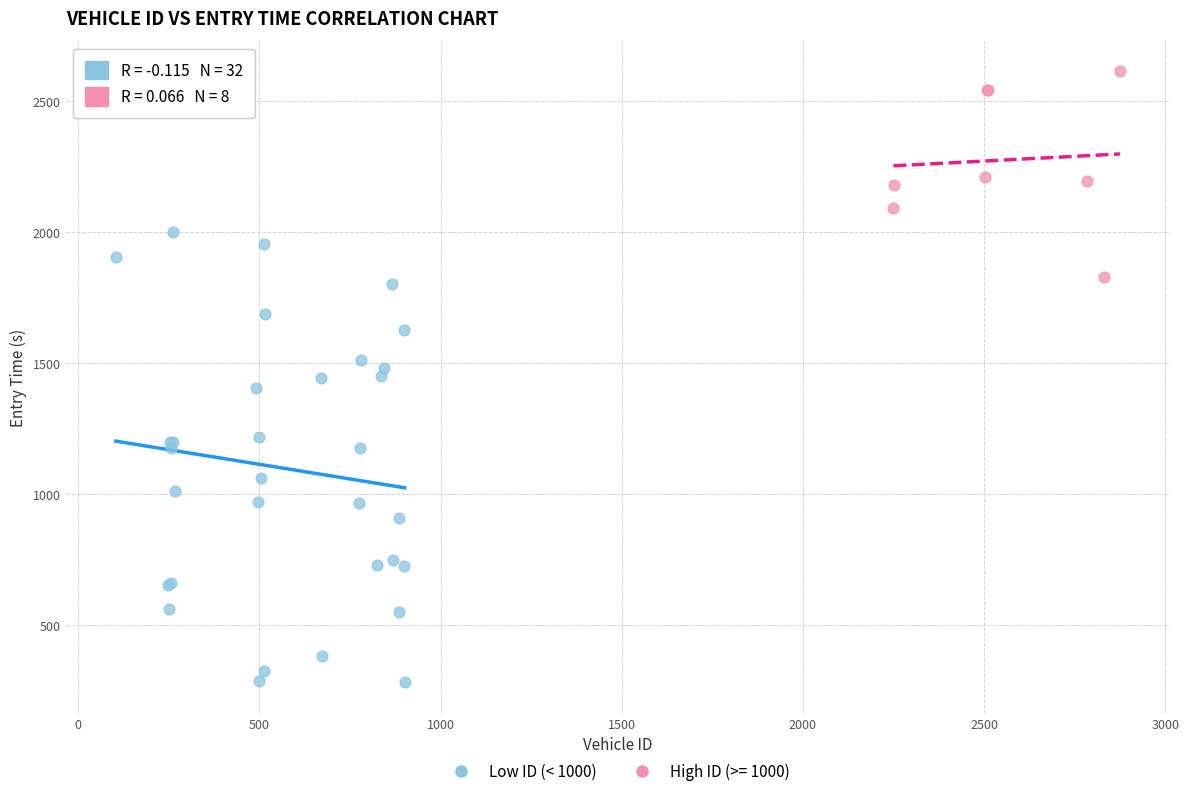

Which series reaches the maximum Y coordinate?

High ID (>= 1000)